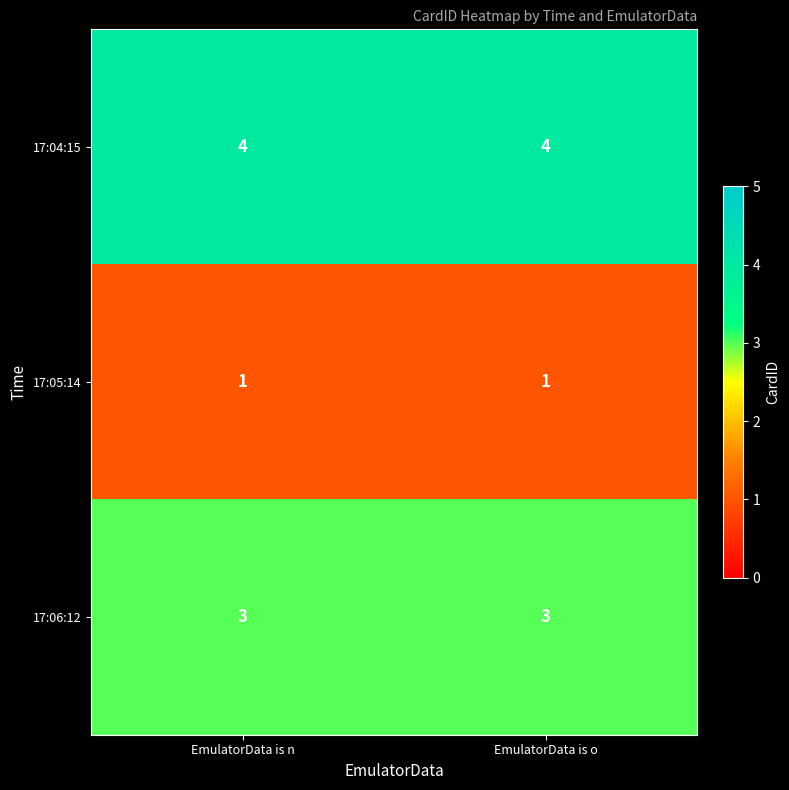

Rank the series by their maximum value, from highest to lowest.

17:04:15, 17:06:12, 17:05:14